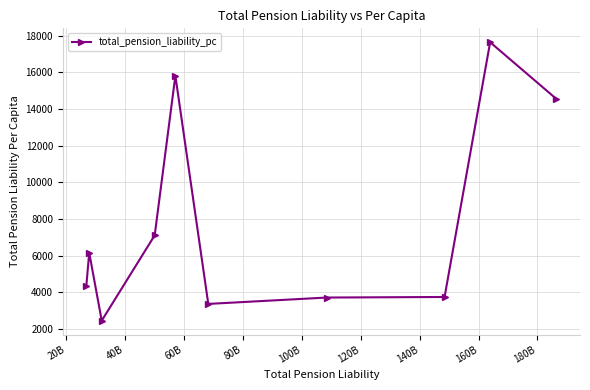

What is the value of the 10th point from the left?

14552.8